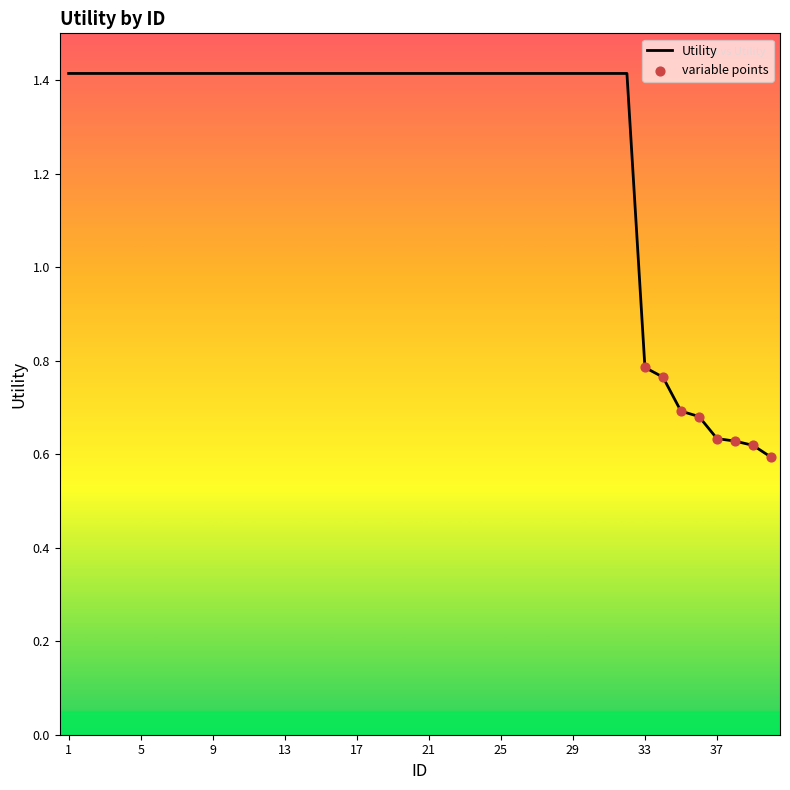

What is the maximum value shown in the chart?

1.4